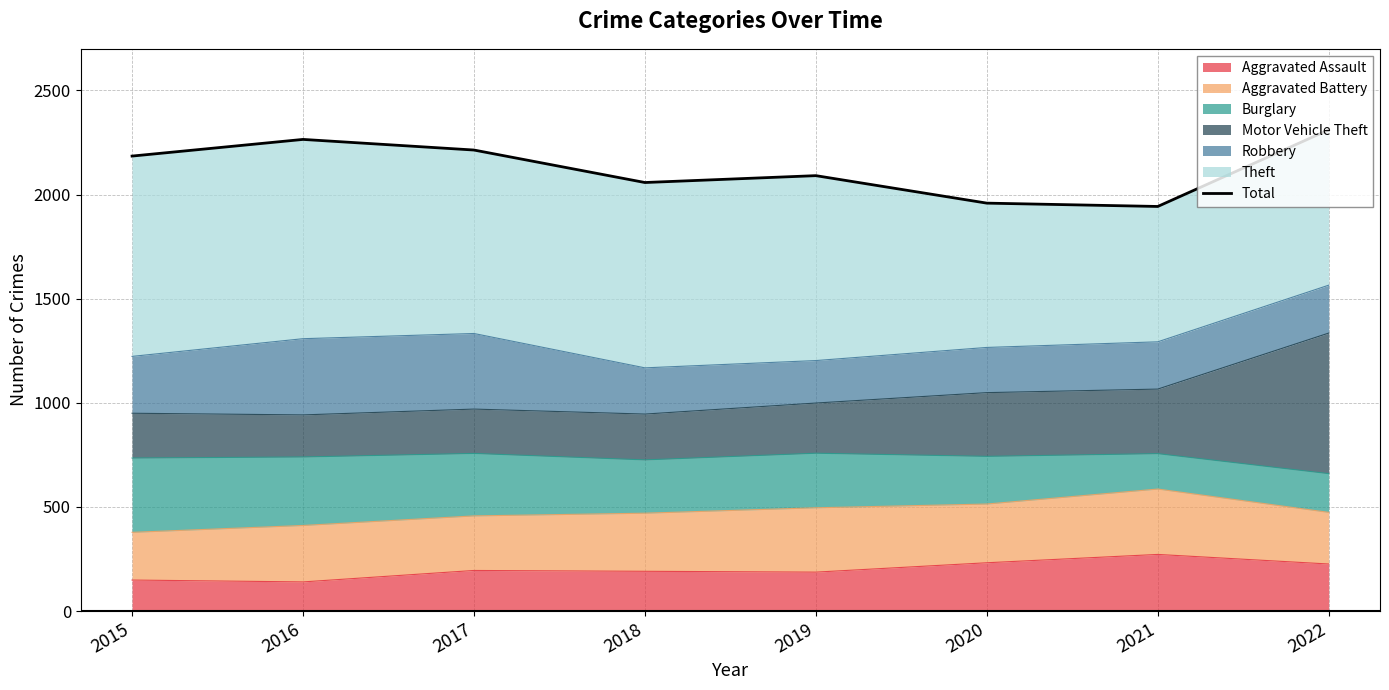

Reading right to left, transcribe all the data shown in this chart.

2311	1943	1959	2091	2058	2214	2265	2185